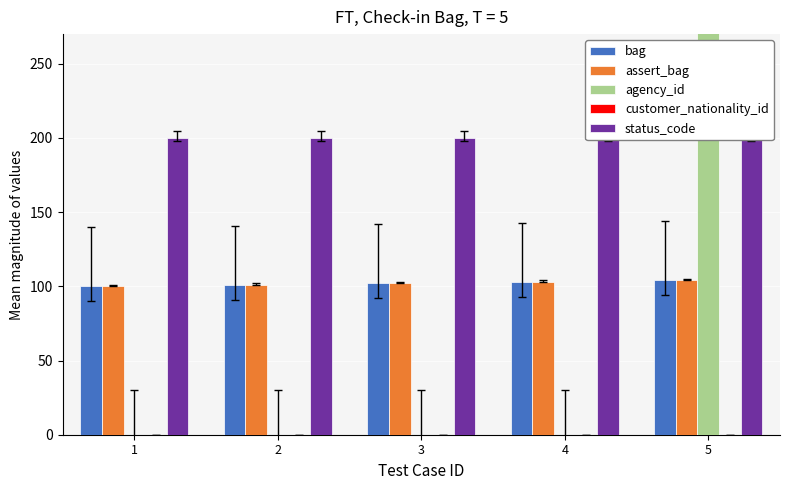

How many bars are there in each group?

5